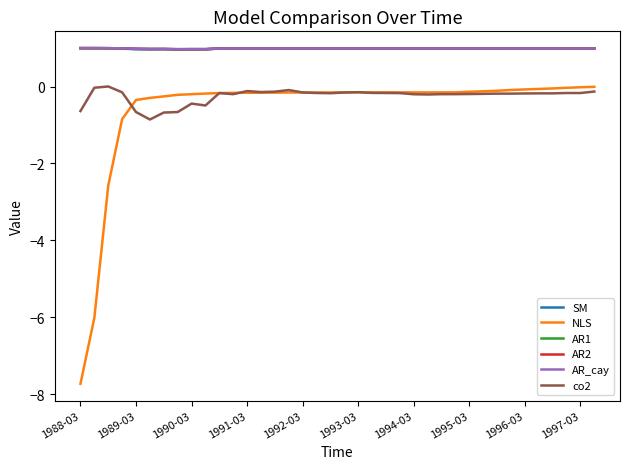

What is the lowest value of the co2 series?

-0.9